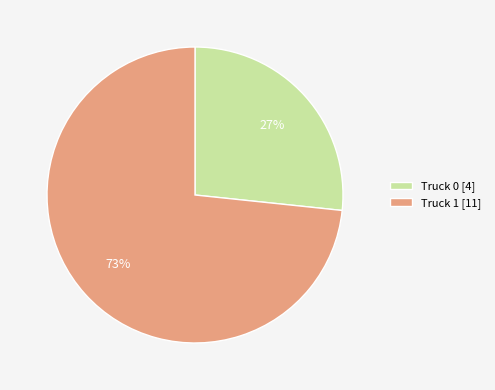

Does Truck 0 represent more than half of the total?

No